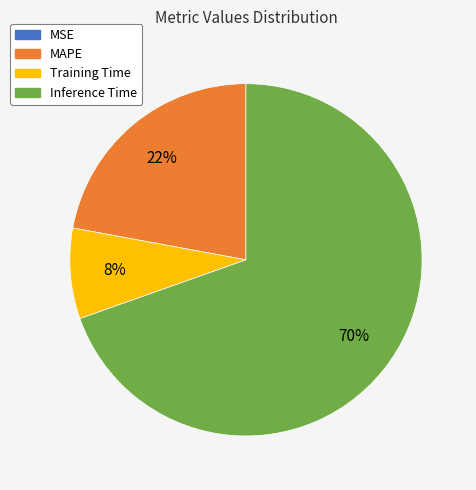

Is Inference Time the majority of the pie?

Yes